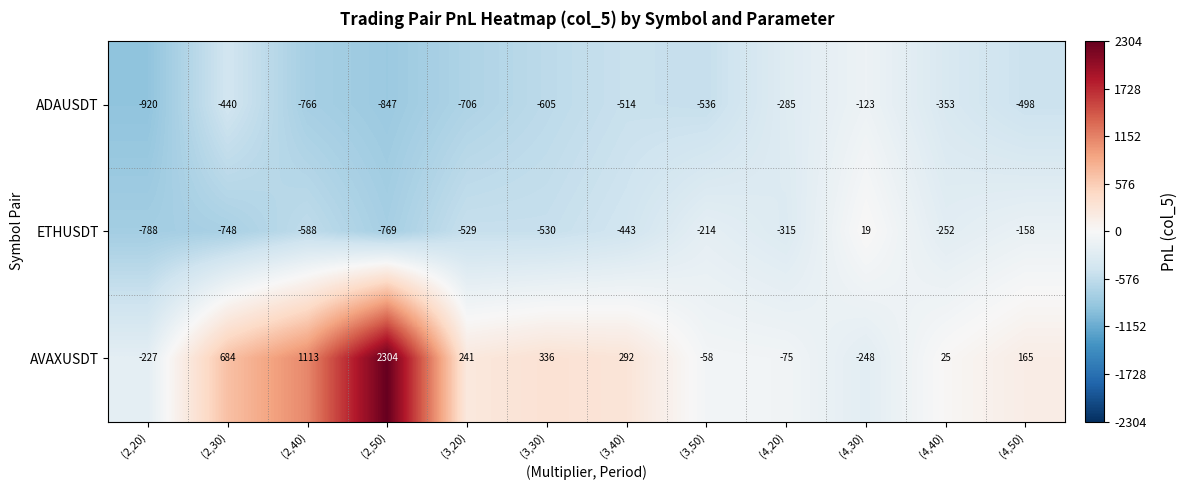

What is the difference between the ADAUSDT values at (3,40) and (2,30)?

74